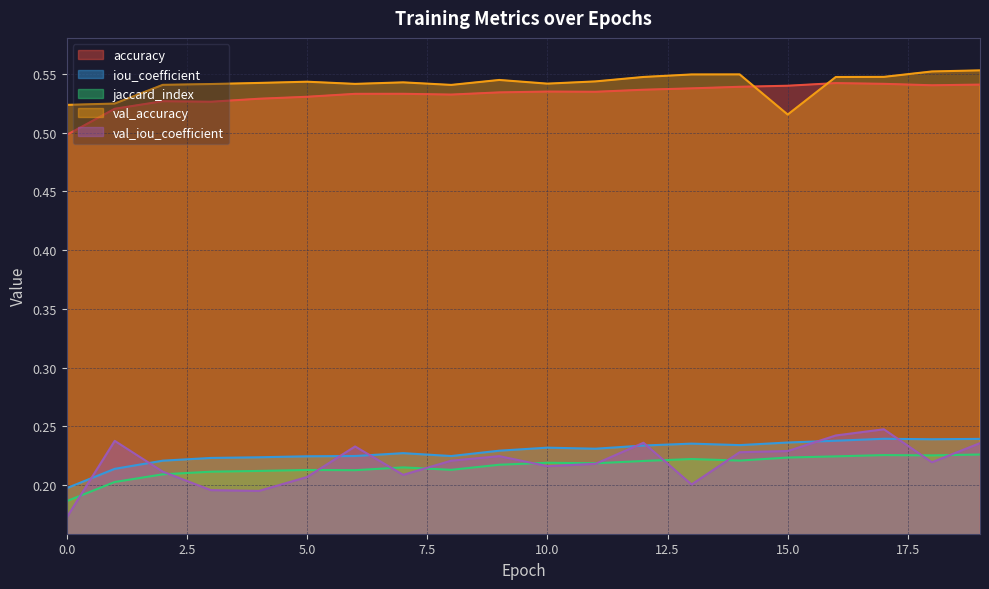

Does the chart have visible grid lines?

Yes